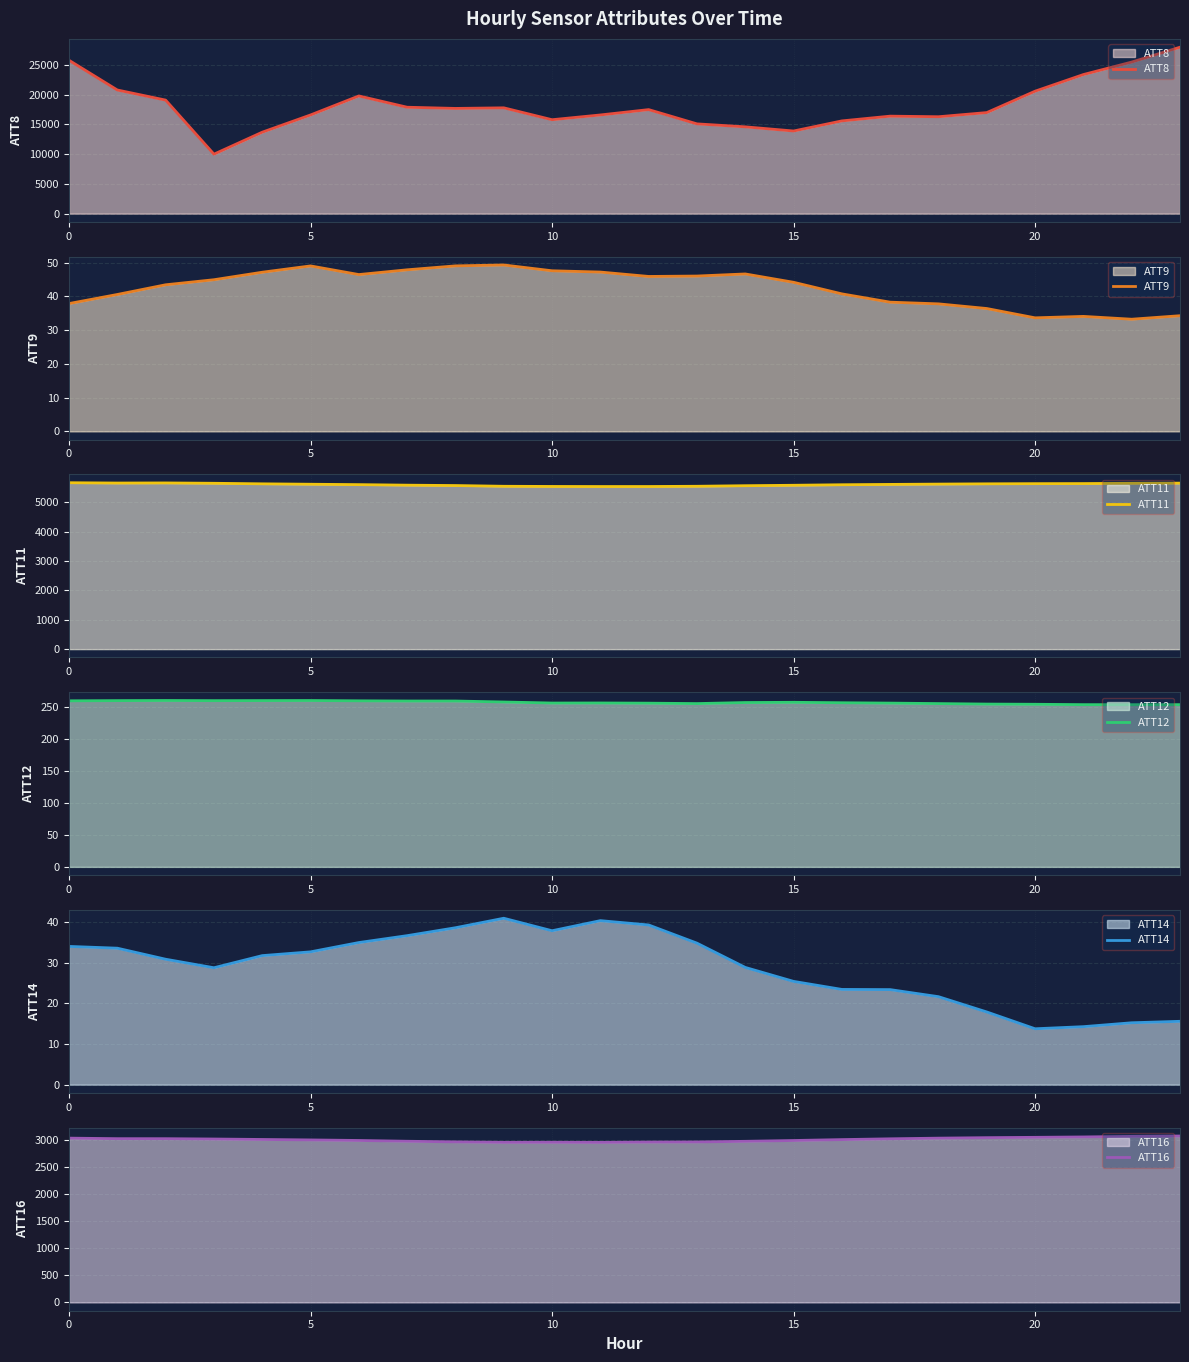

Is it true that ATT9 equals 34.1 at 21?

True